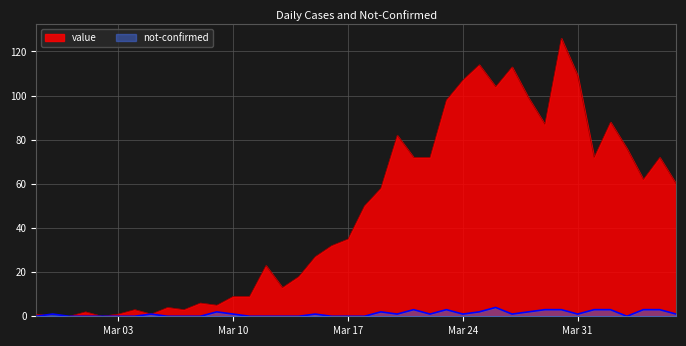

Which category has the lowest value in the not-confirmed series?

2020-02-27